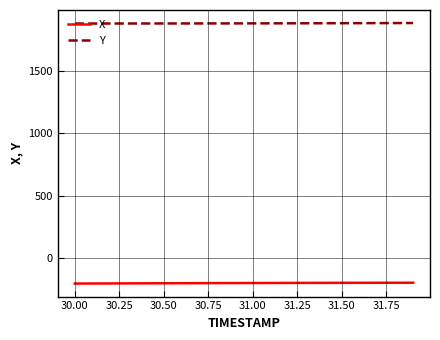

Which series has the largest total across all categories?

Y